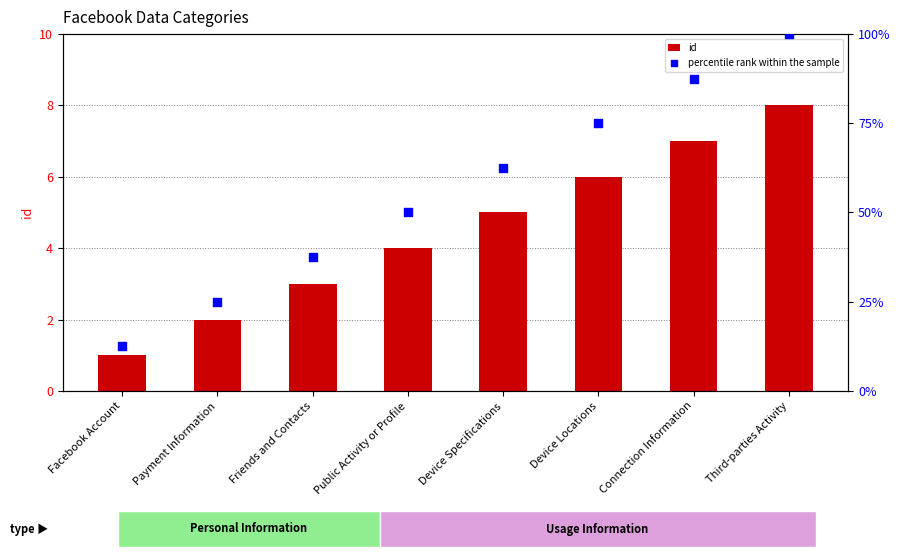

Which series has the largest Y range (max minus min)?

percentile rank within the sample